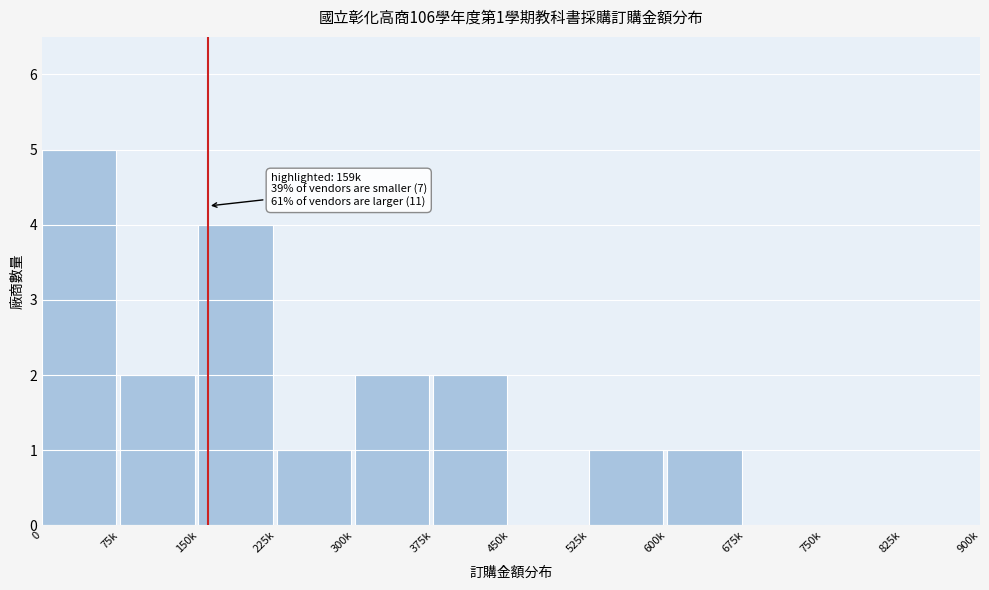

Reading left to right, what are all the values shown in this chart?

0=5	75k=2	150k=4	225k=1	300k=2	375k=2	450k=0	525k=1	600k=1	675k=0	750k=0	825k=0